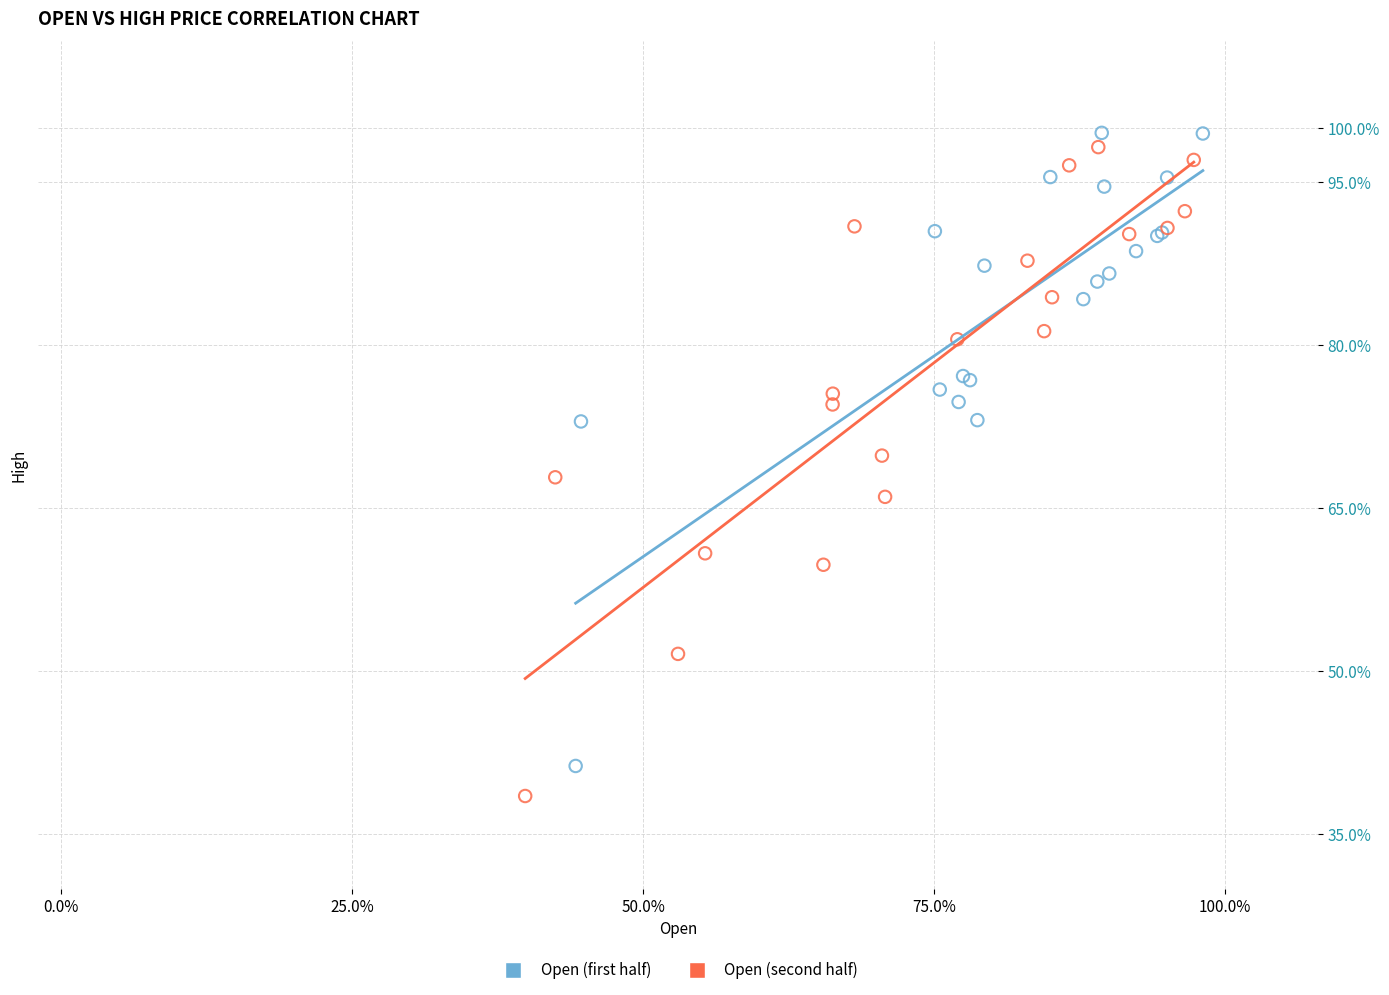

Which series has the largest Y range (max minus min)?

Open (second half)